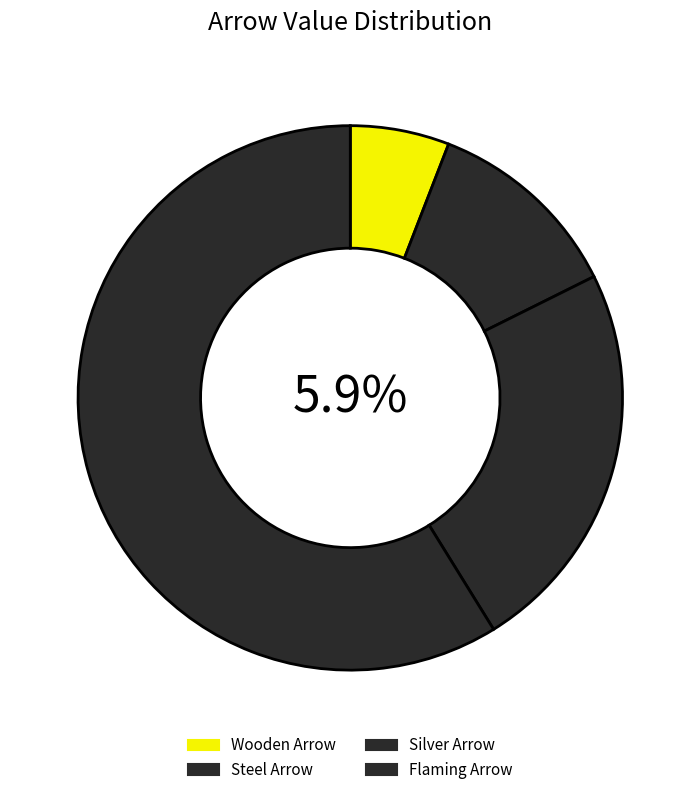

Combined, what portion of the pie is Wooden Arrow and Silver Arrow?

29.4%